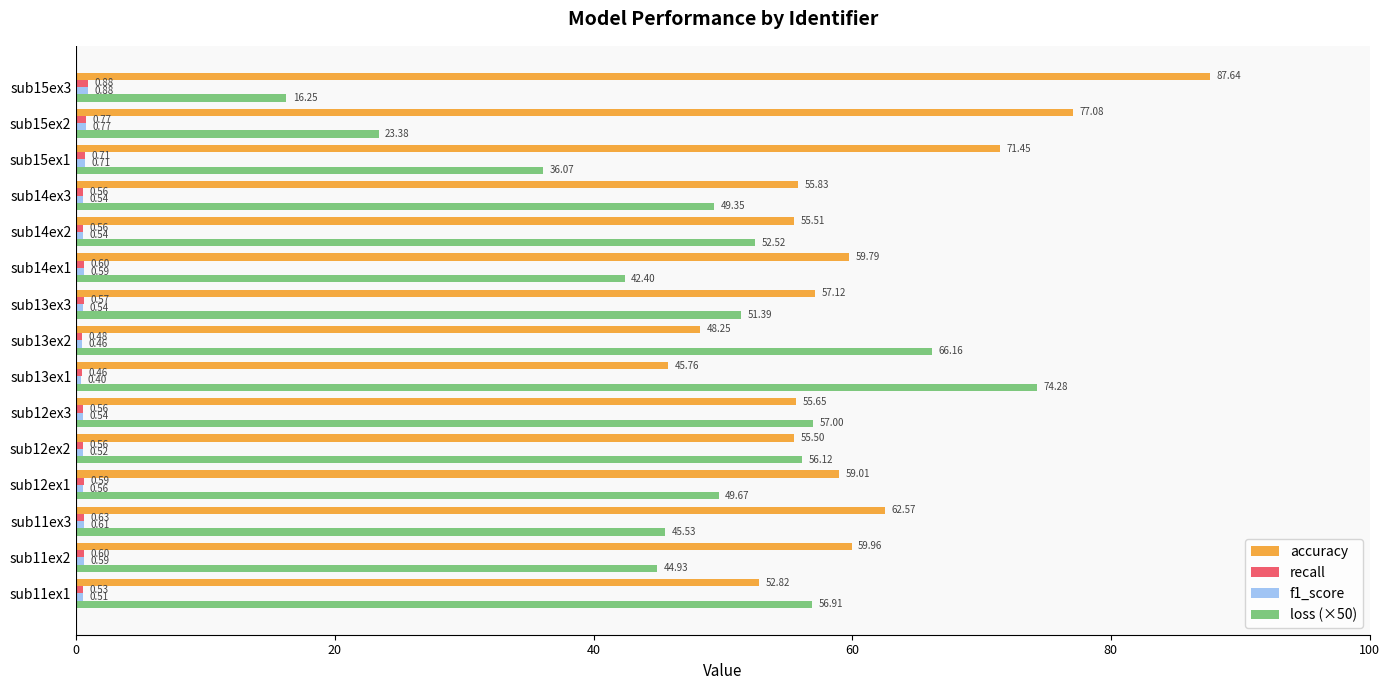

What is the difference between the maximum and minimum values in the loss (×50) series?

58.0